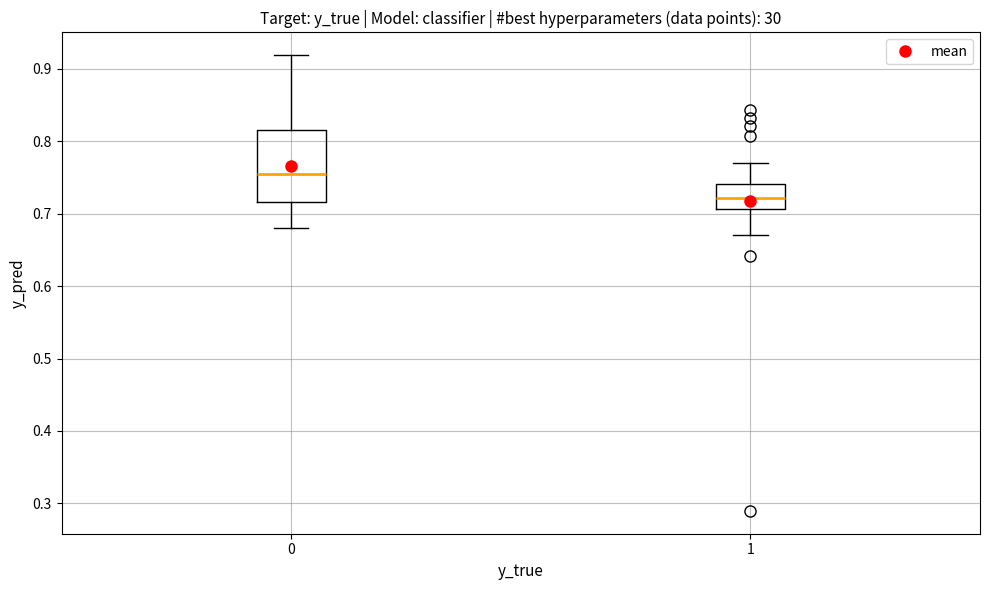

Comparing the boxes themselves (not the whiskers), which one is the tallest?

0